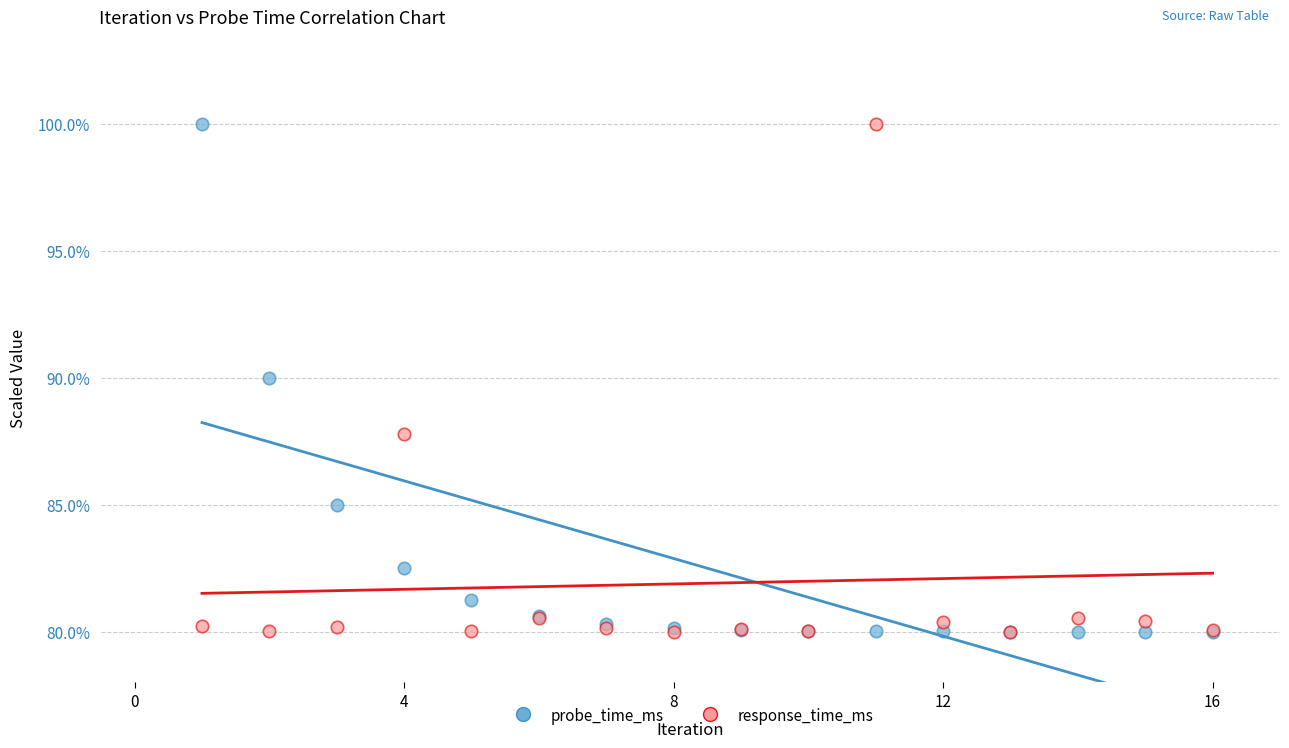

What are all the series names shown in the legend?

probe_time_ms, response_time_ms